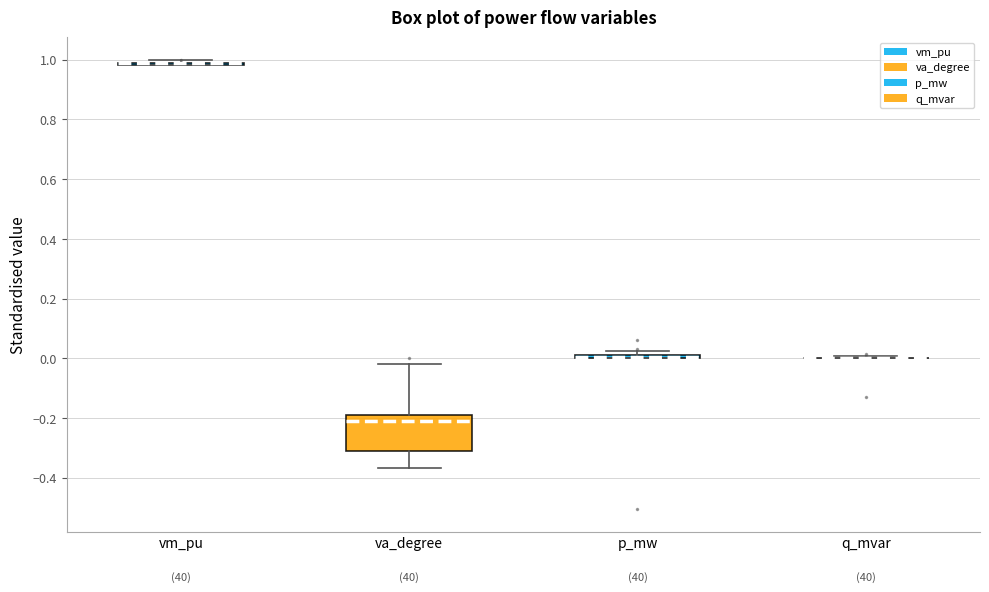

Which box is the tallest, from its lower edge to its upper edge?

va_degree